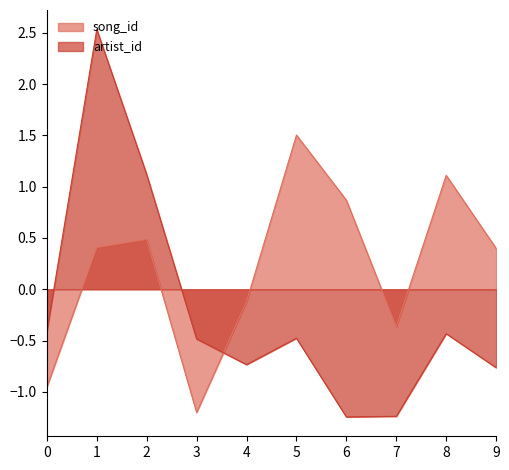

Which series changed the most between 3 and 5?

song_id